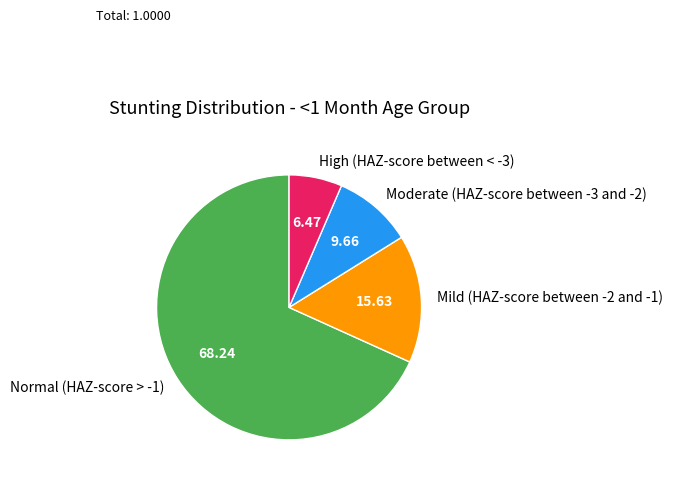

Rank the categories by value from highest to lowest.

Normal (HAZ-score > -1), Mild (HAZ-score between -2 and -1), Moderate (HAZ-score between -3 and -2), High (HAZ-score between < -3)